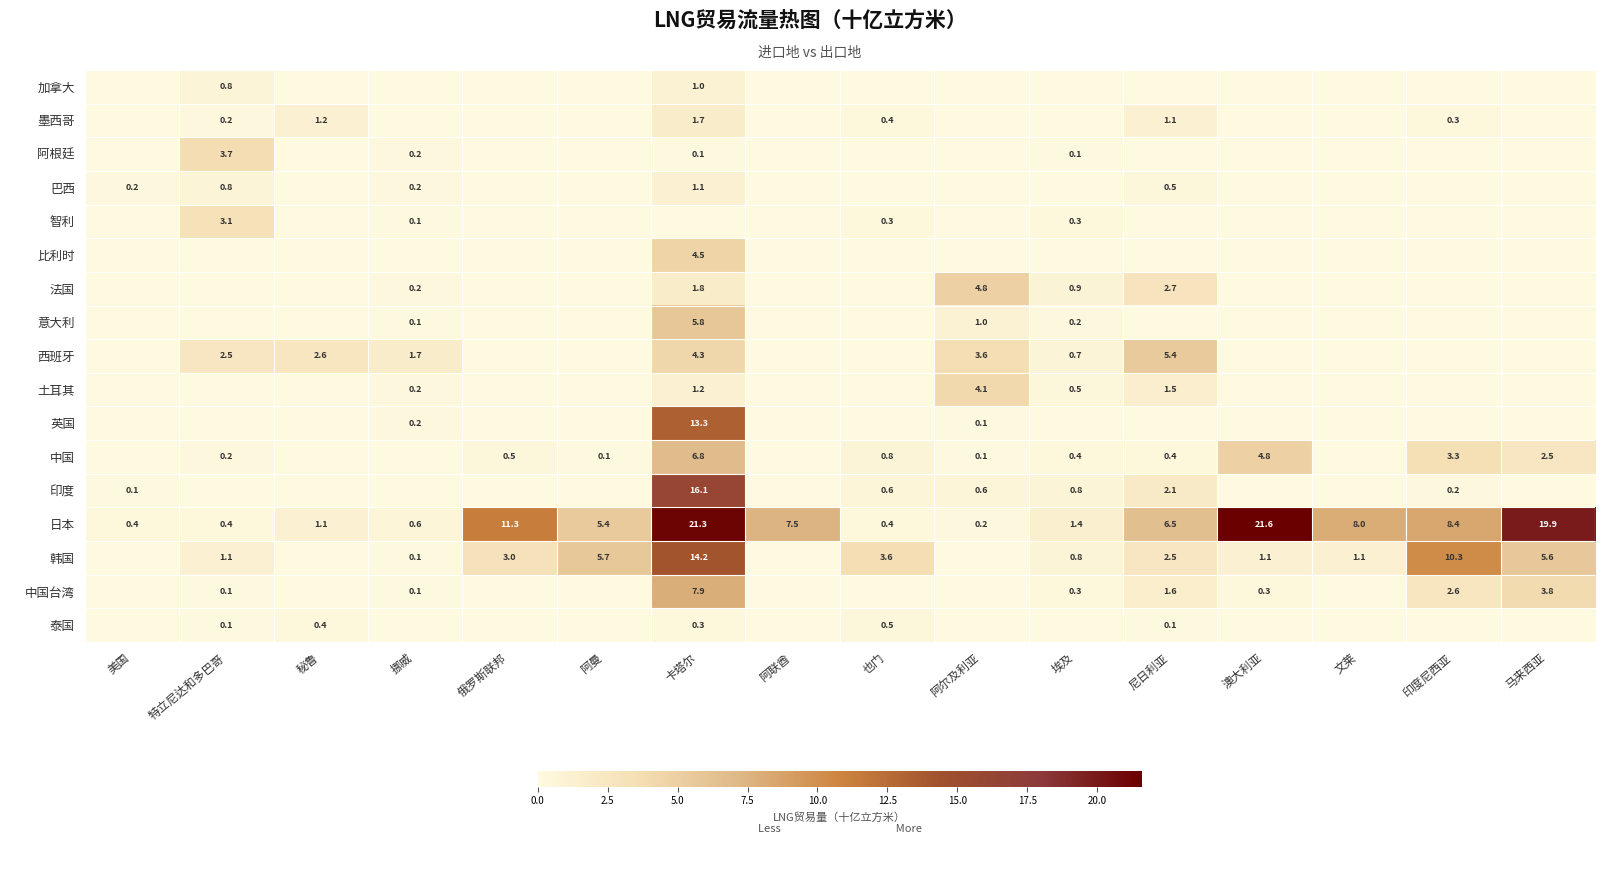

Is the value of 比利时 at 马来西亚 greater than the value of 土耳其 at 阿联酋?

No